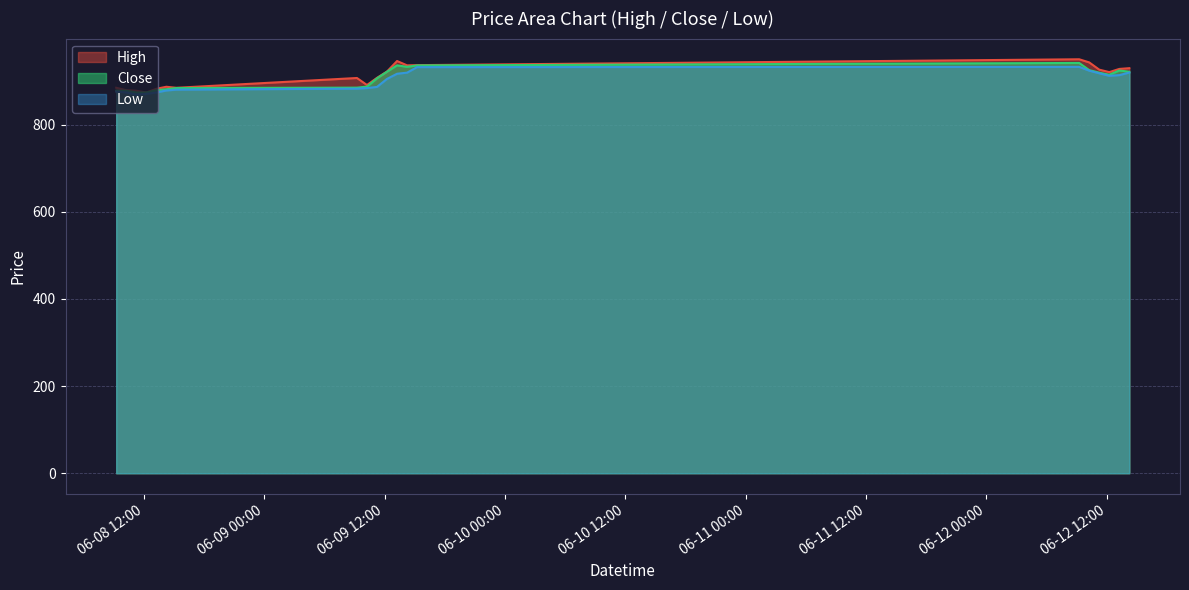

What is the approximate value of High at 2023-06-08 15:15?

884.5